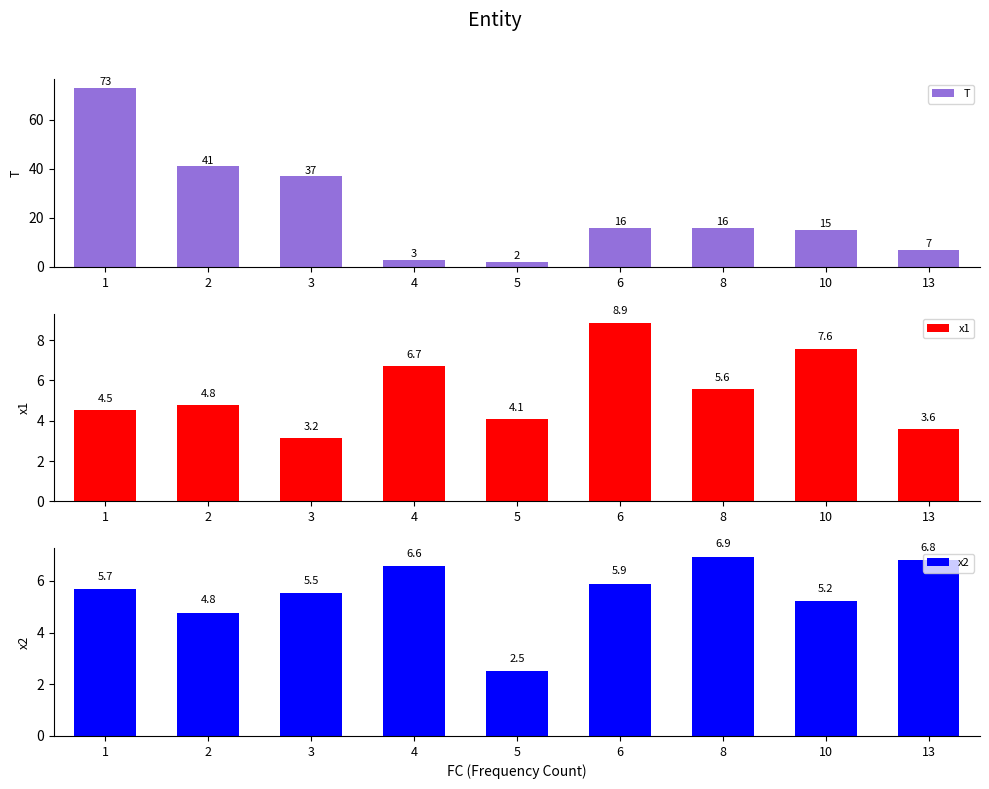

What is the average value of the x2 series?

5.5